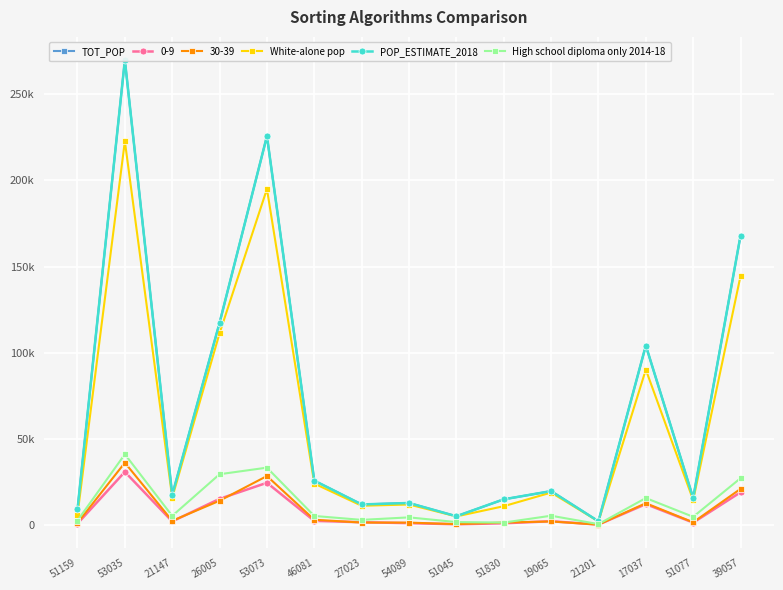

What is the difference between the POP_ESTIMATE_2018 values at 51077 and 21201?

13496